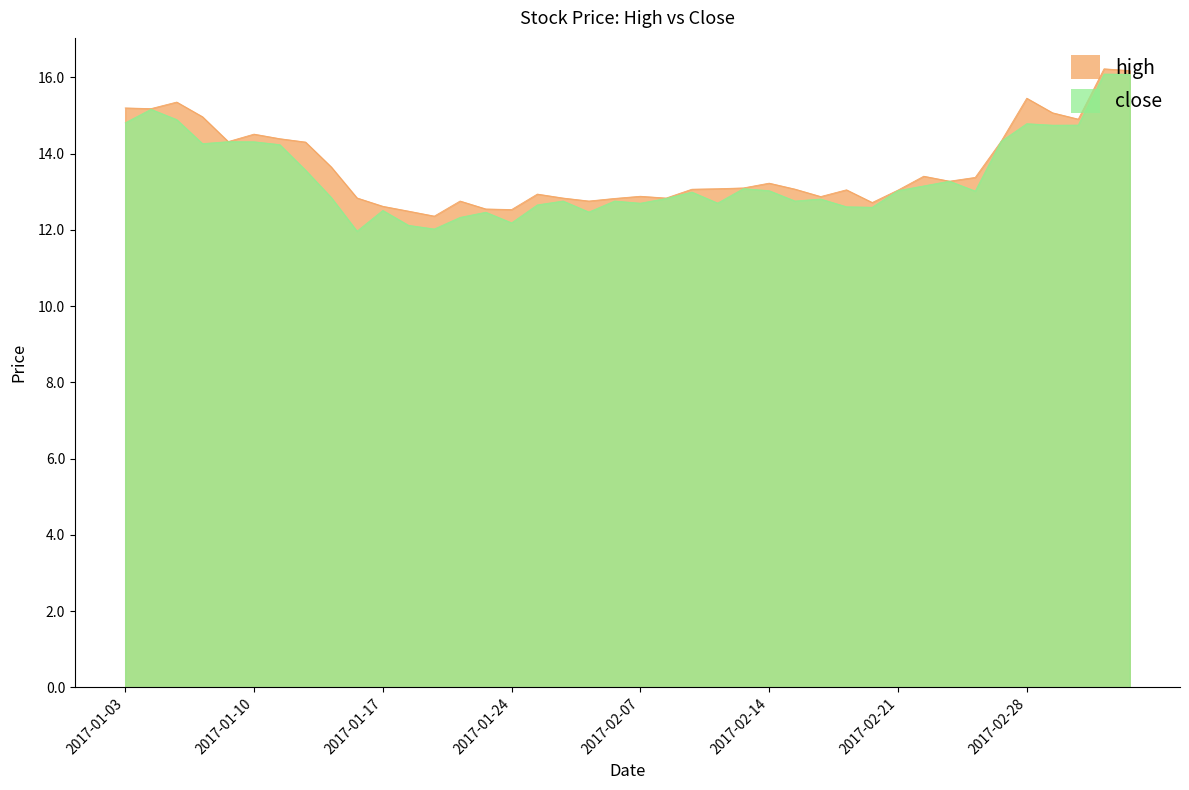

Which series changed the most between 2017-01-16 and 2017-02-24?

close